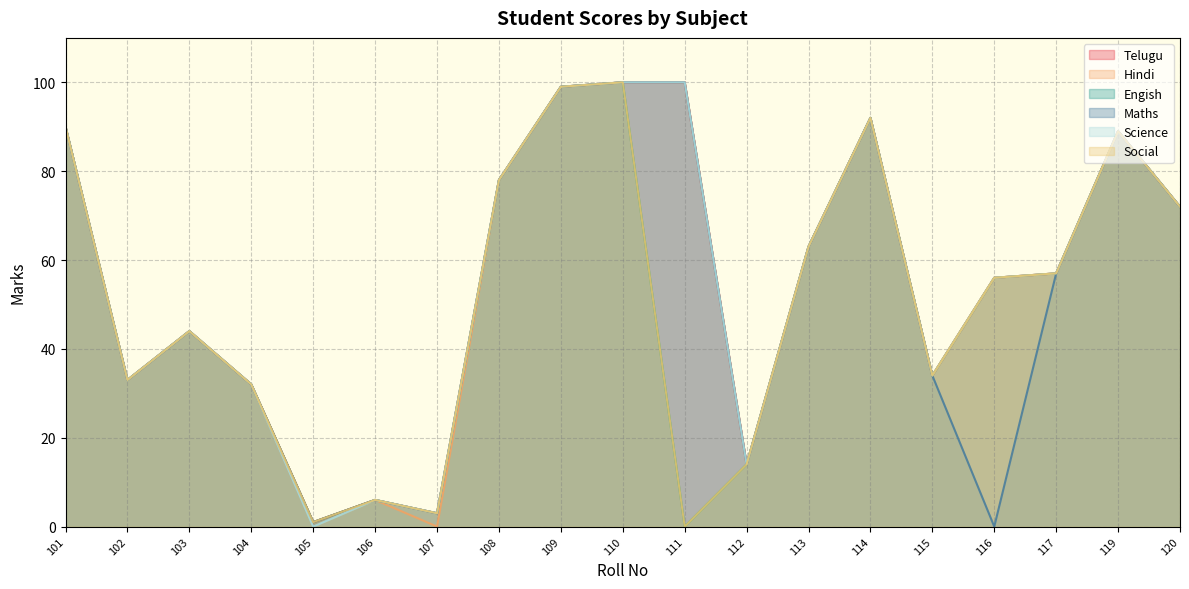

Is the value of Maths at 110 greater than the value of Social at 104?

Yes